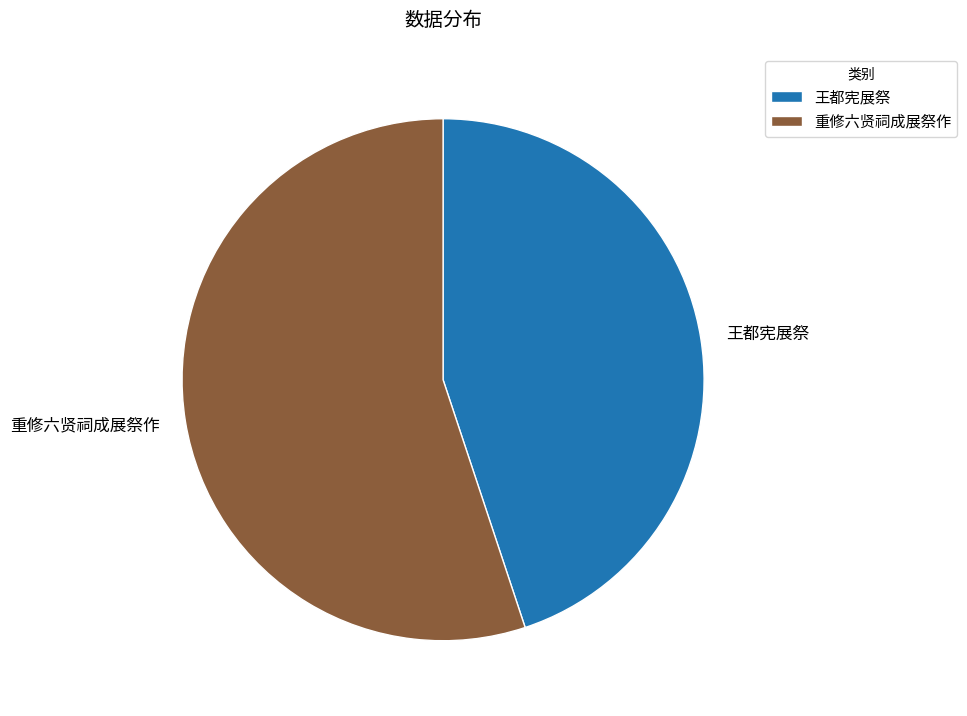

Which slice is the smallest?

王都宪展祭